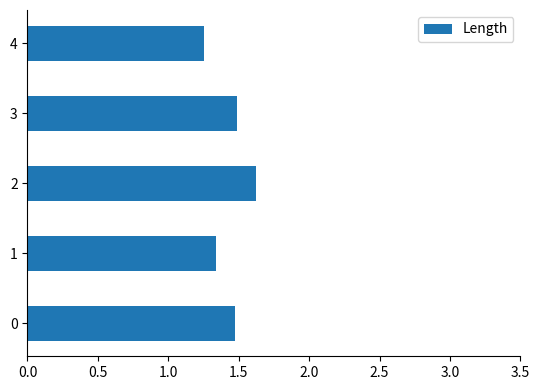

True or false: the data shows 1.5 at 0.

True